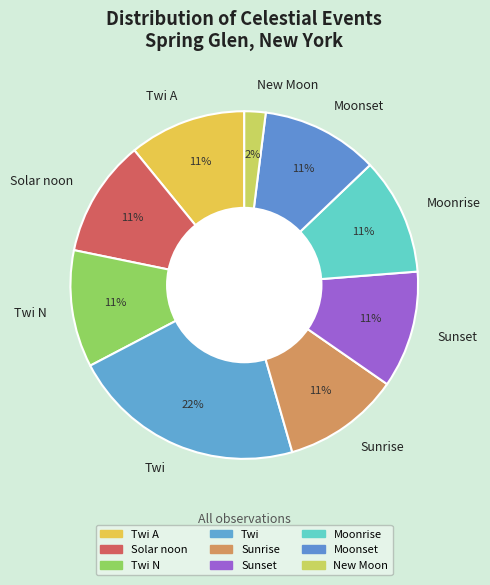

How many segments does this pie chart have?

9